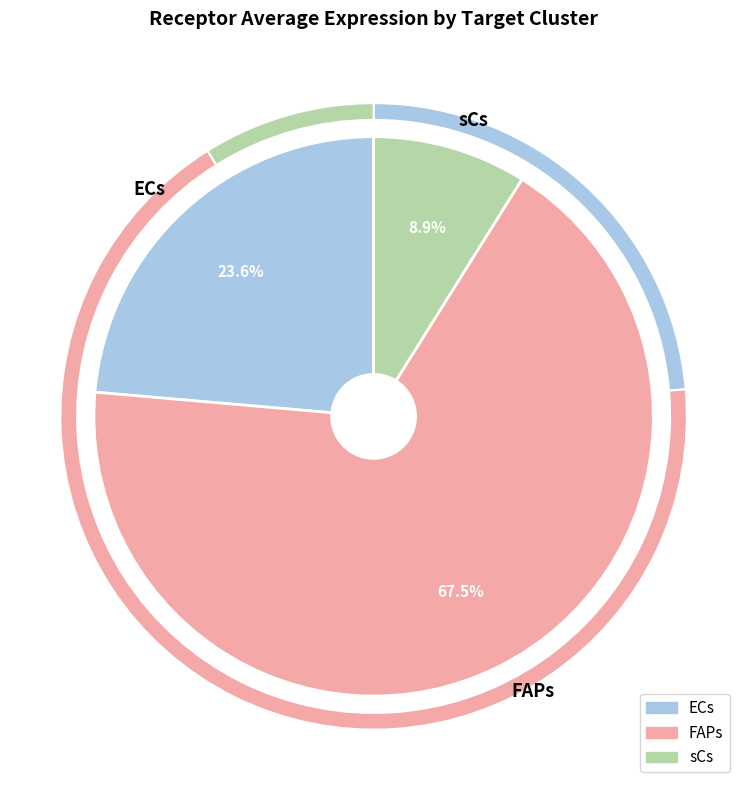

To the nearest percent, what is the difference between the FAPs and sCs slice percentages?

59%